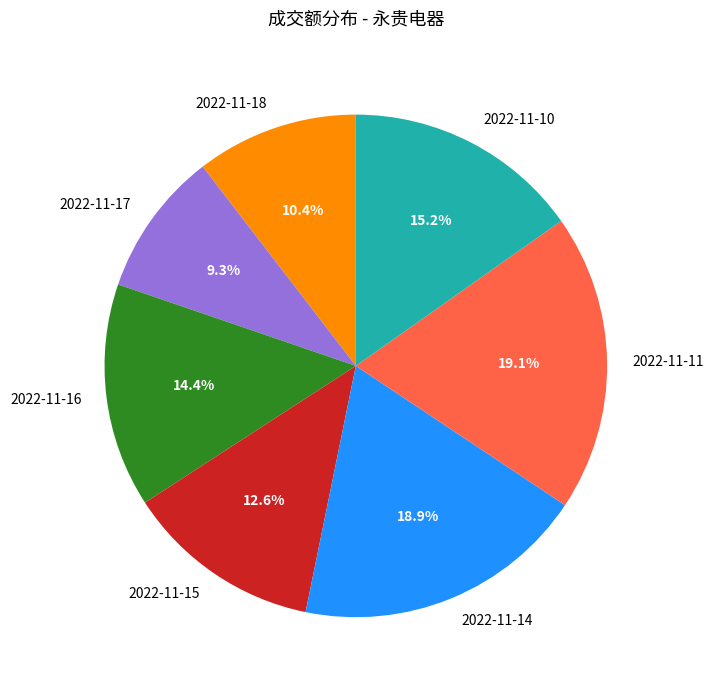

Is 2022-11-11 the majority of the pie?

No